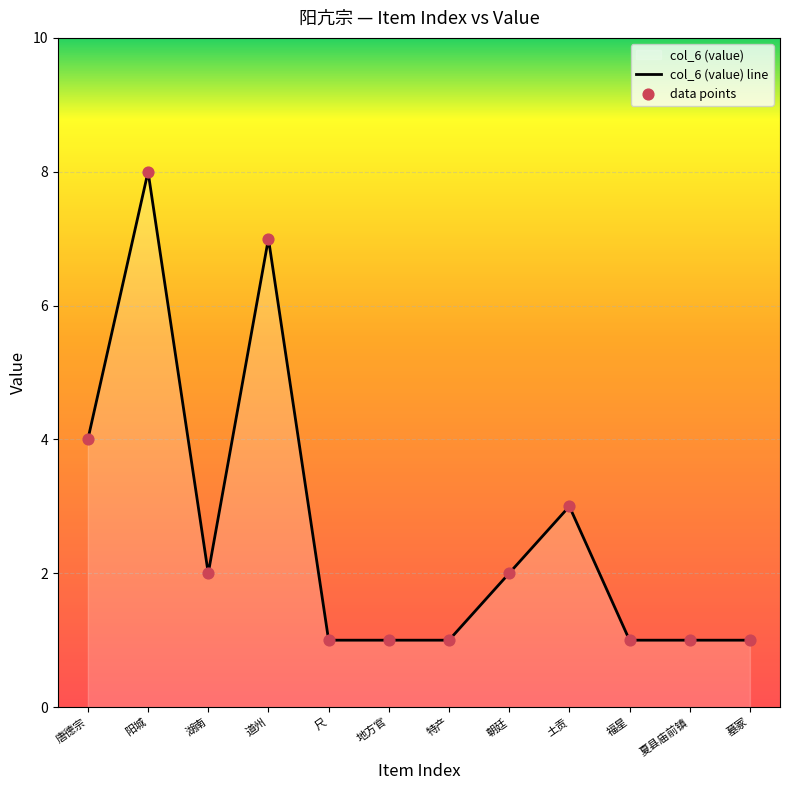

What is the ratio of the value at 尺 to the value at 福星?

1.0